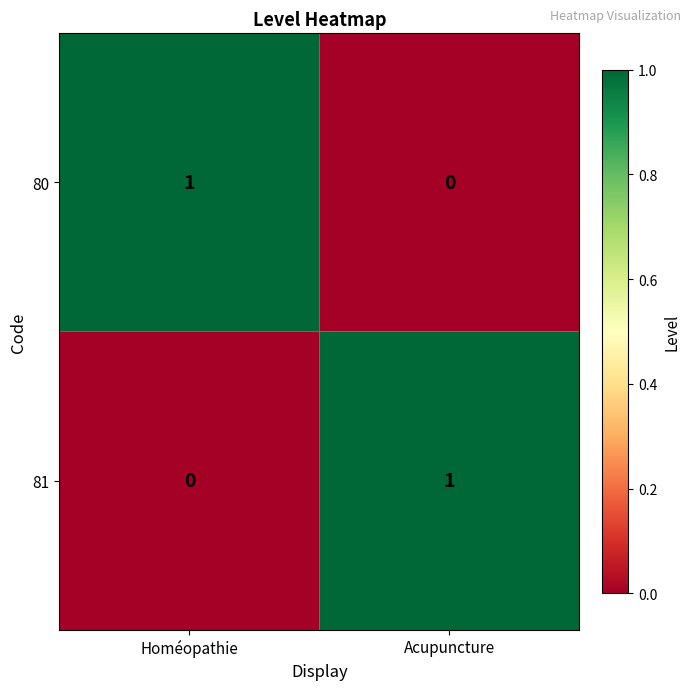

Reading left to right, extract all data points from this chart.

80: 1	0
81: 0	1